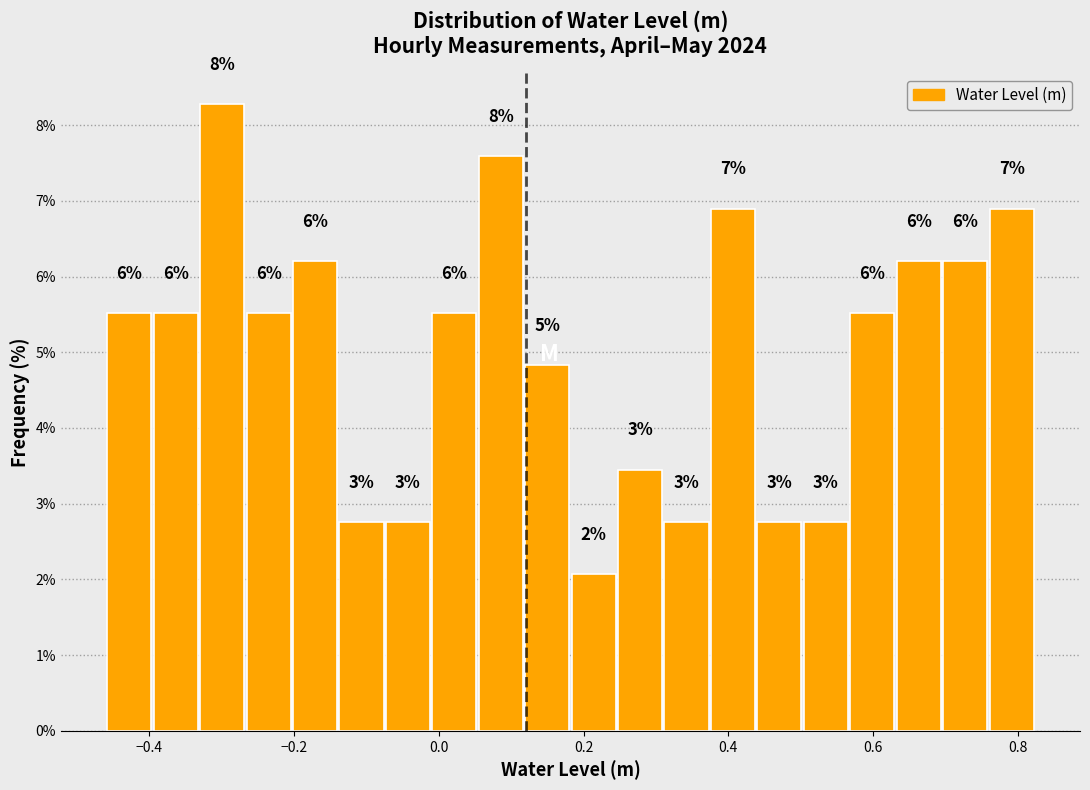

Read against the x-axis, roughly where is the centre of the tallest bar?

-0.30